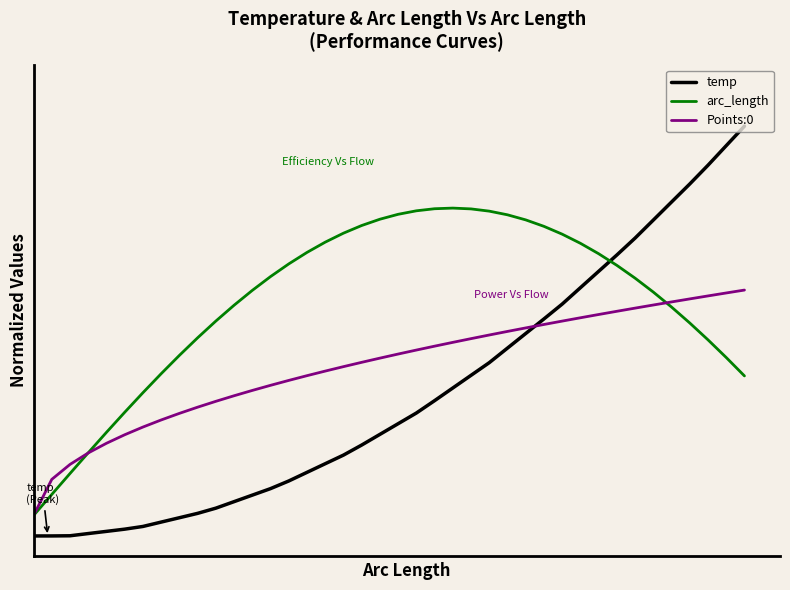

Is this an area chart (filled region under the line)?

No